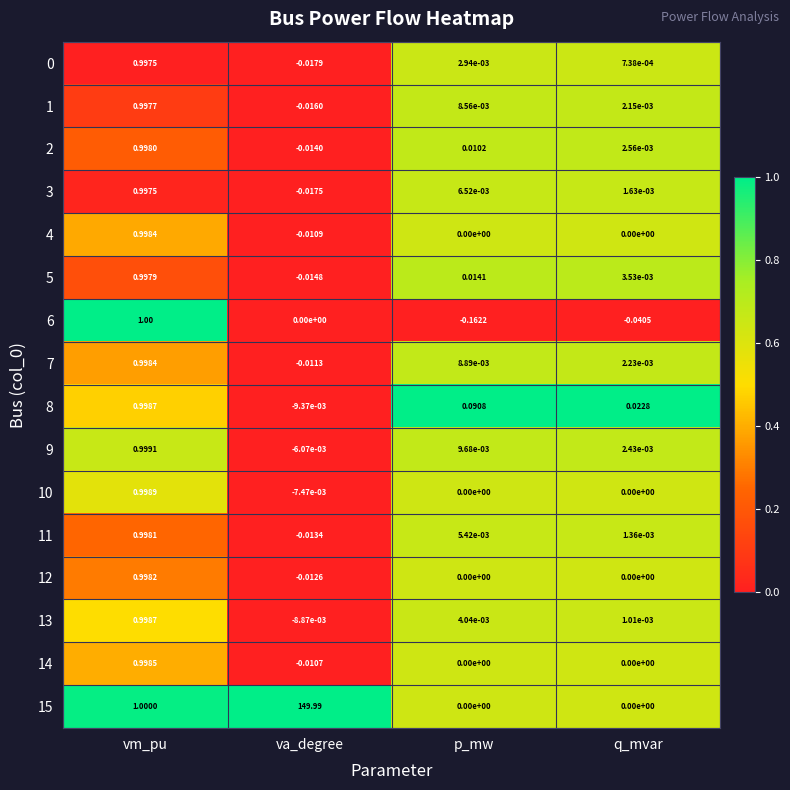

What is the maximum value shown in the chart?

150.0